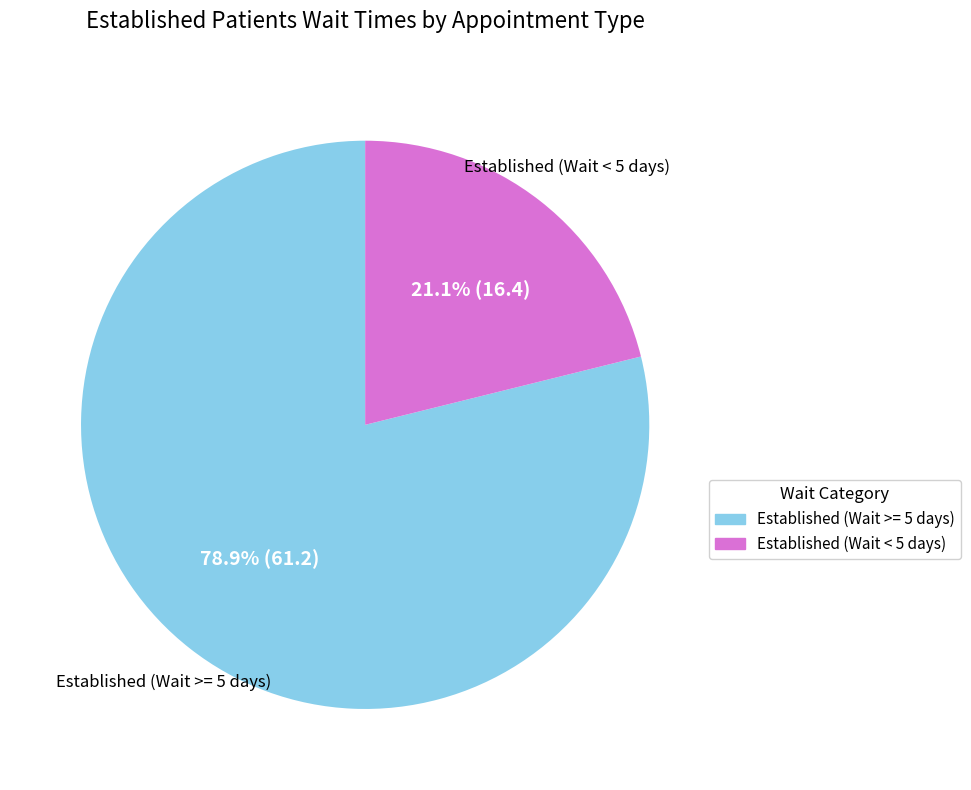

Count the number of slices in the pie.

2